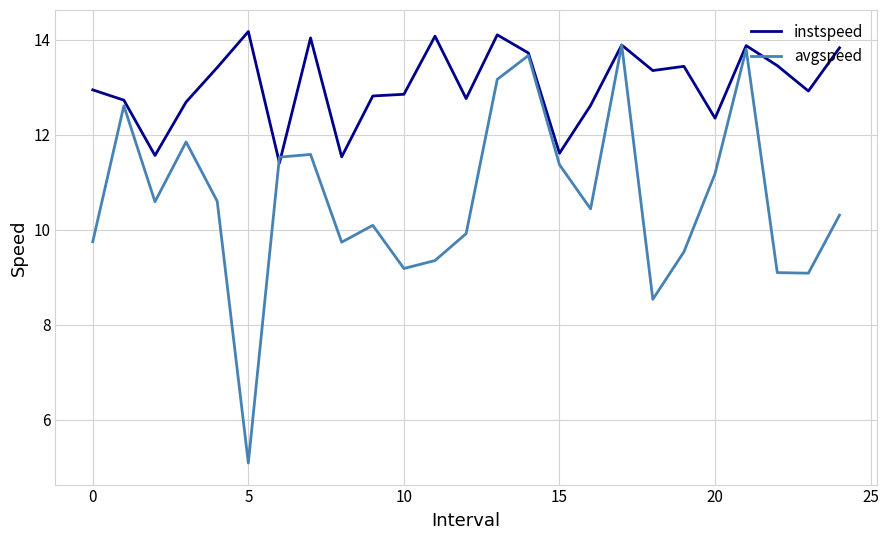

What is the maximum value for avgspeed?

13.9